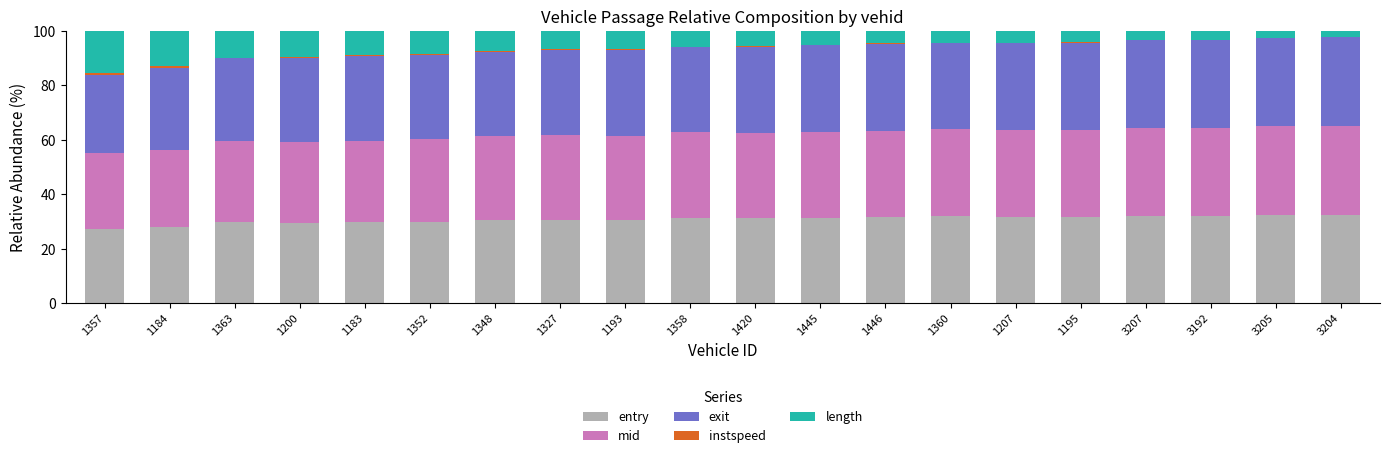

How many distinct data groups are displayed?

5